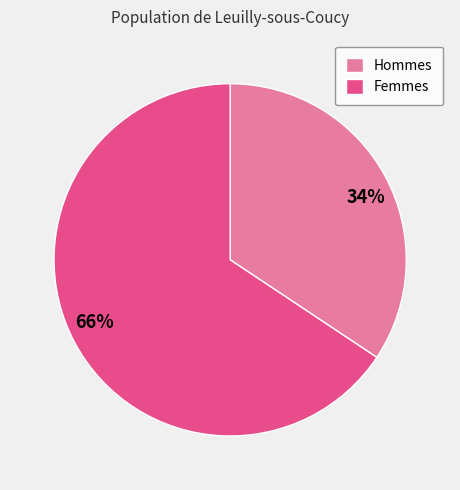

Which has a higher value, Femmes or Hommes?

Femmes